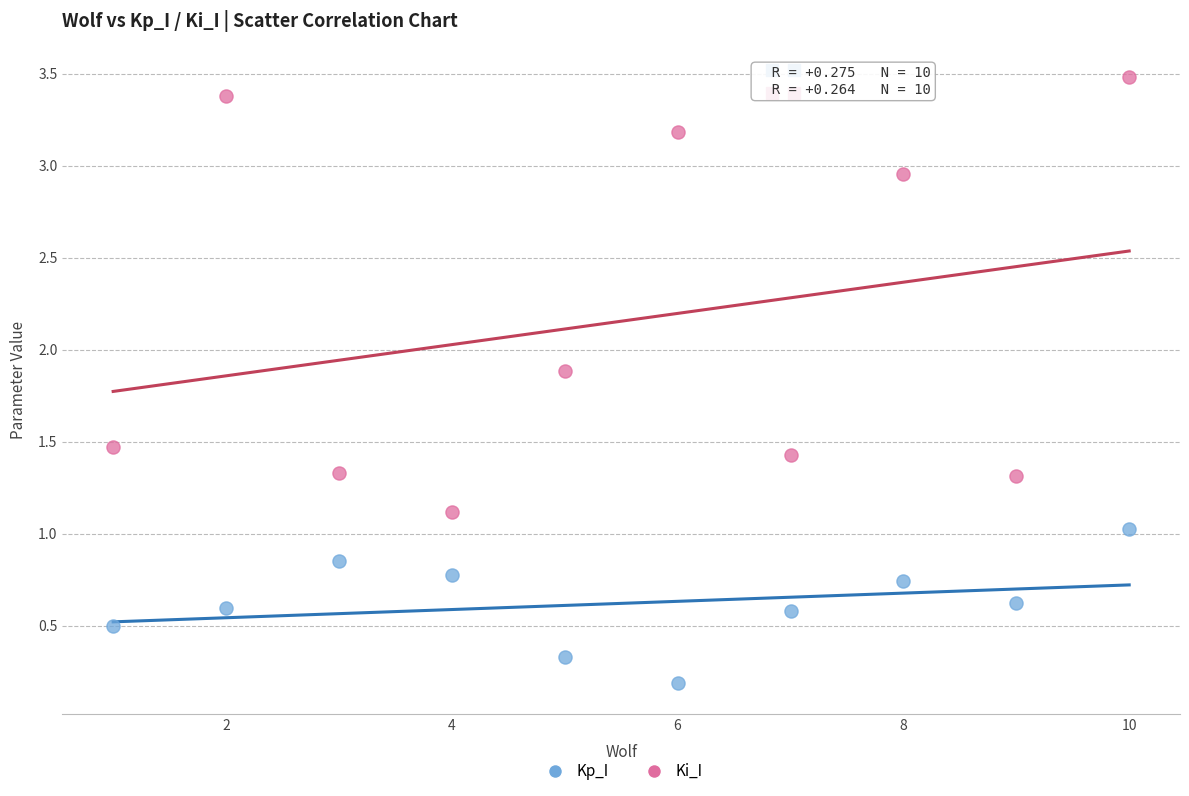

In the Ki_I series, what Y value is closest to 2?

1.9